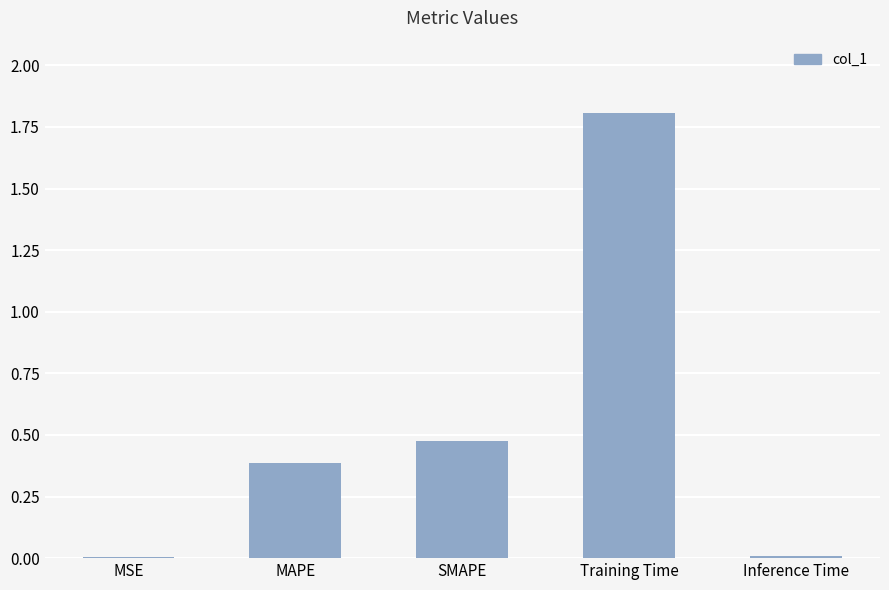

What is the sum of all values?

2.7